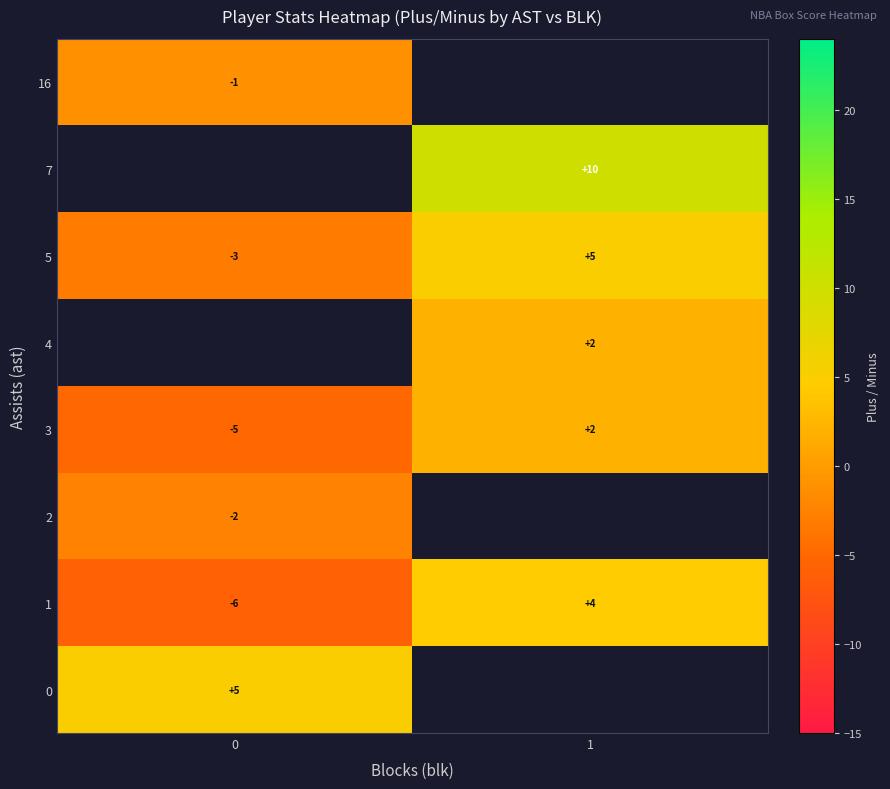

What is the greatest value displayed?

10.0